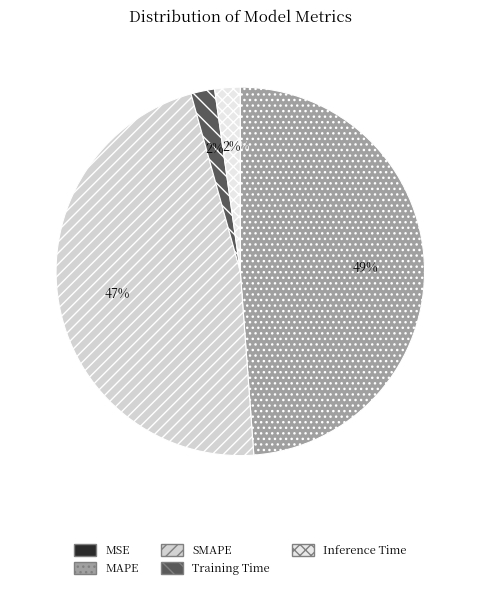

Is it true that MSE is 0% of the pie?

True